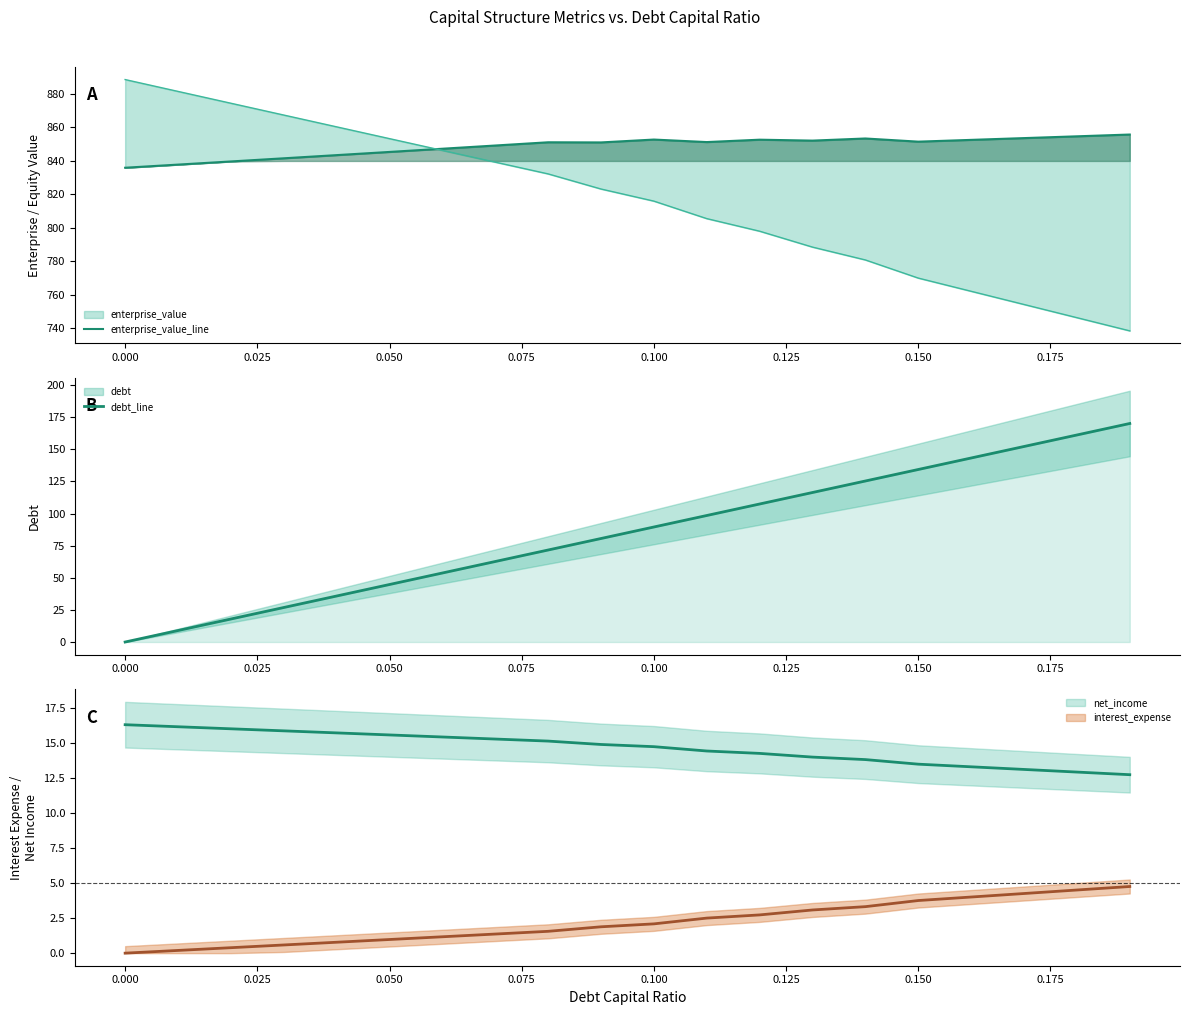

True or false: enterprise_value_line and debt_line intersect in this chart.

False